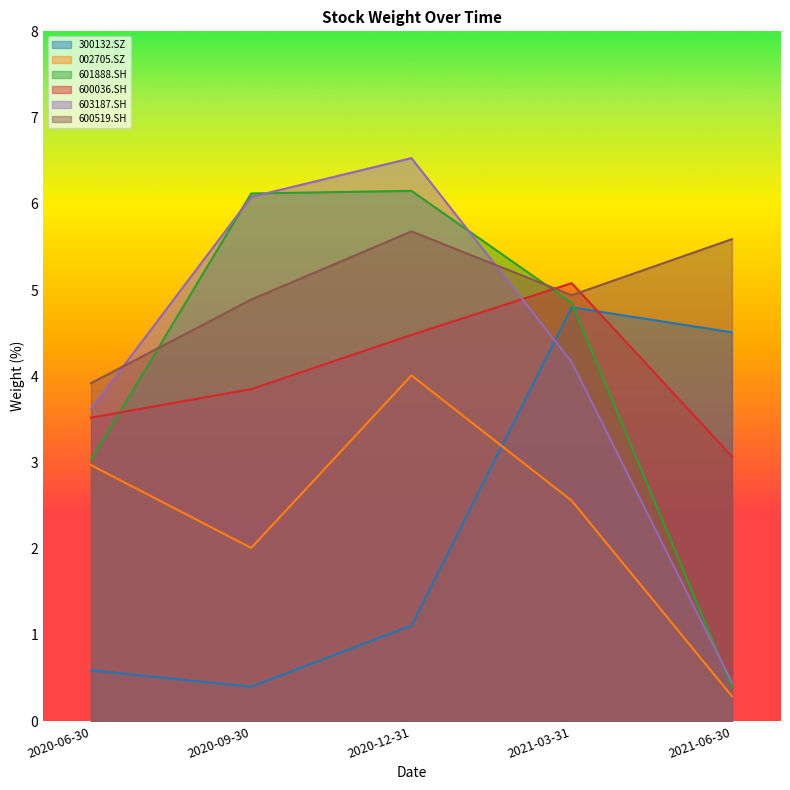

What is the spread (max minus min) of values at 2021-06-30?

5.3